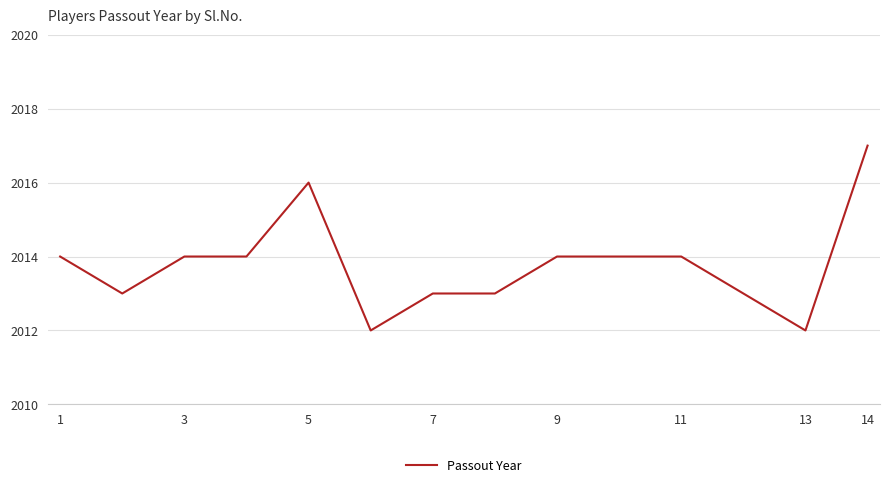

What is the difference between the maximum and minimum values?

5